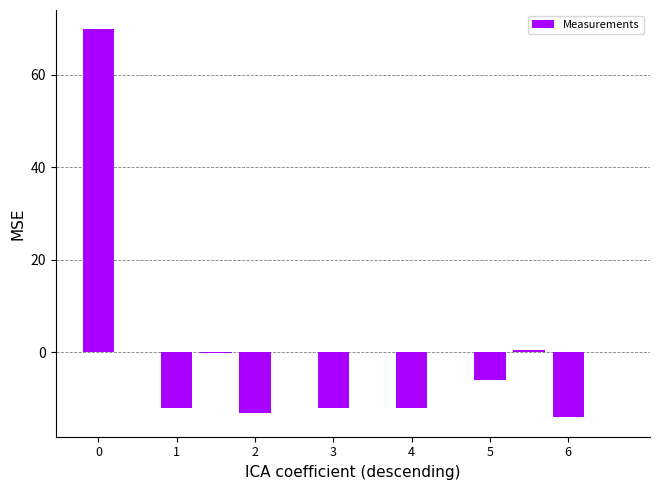

What is the greatest value displayed?

69.9